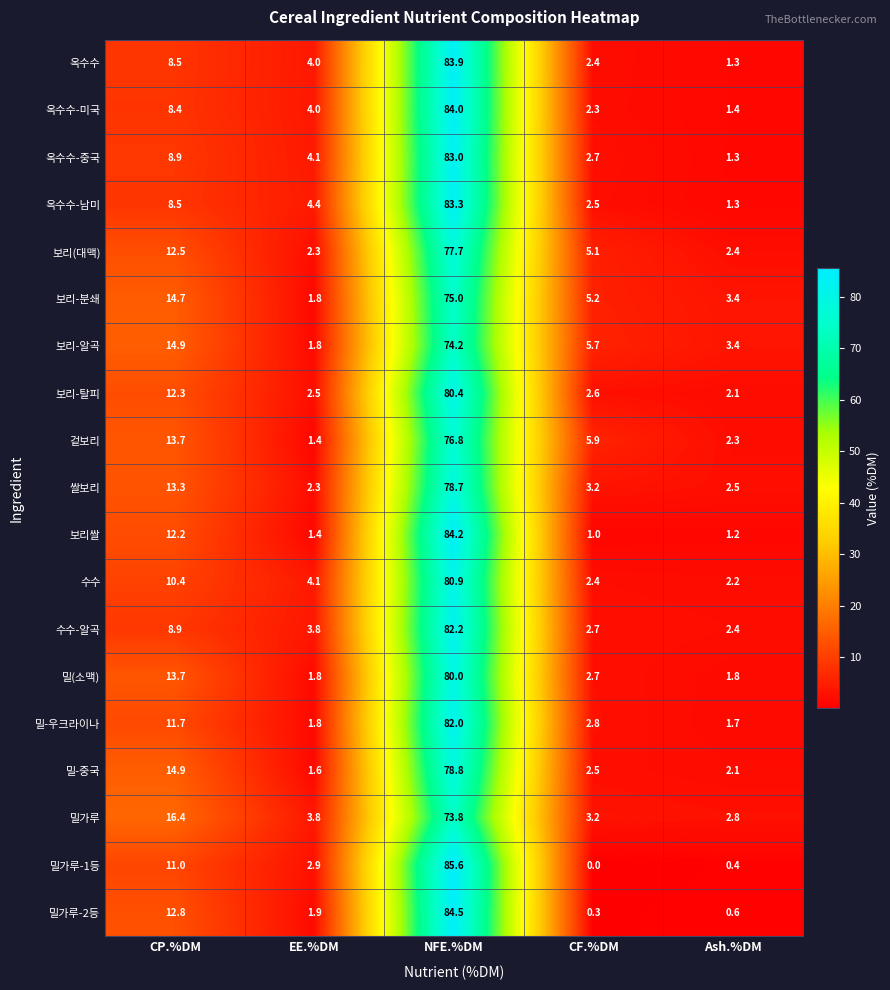

Which category has the highest value across all series?

NFE.%DM